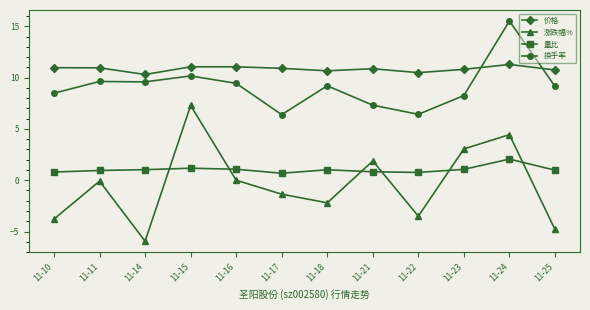

Which series changed the most between 11-15 and 11-16?

涨跌幅%